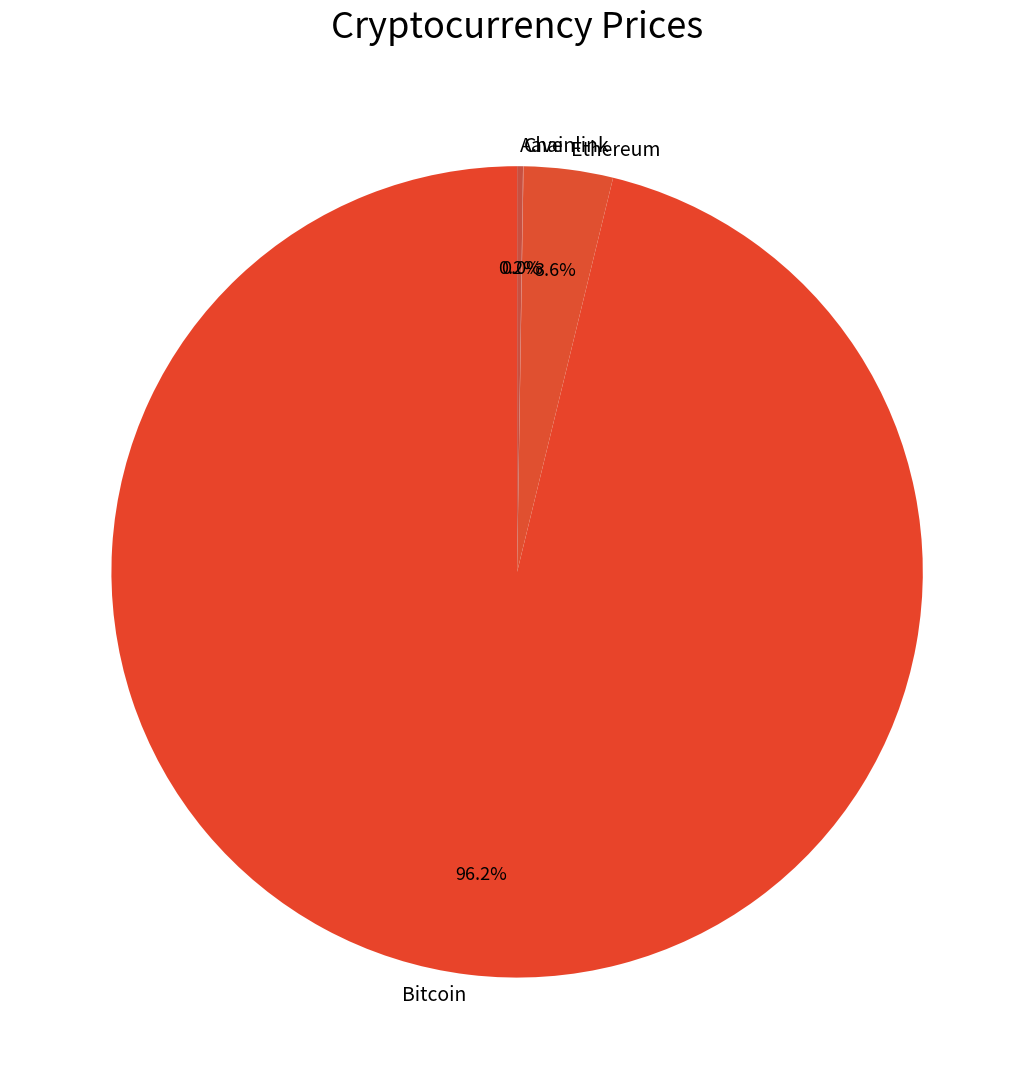

Which category has the biggest portion of the pie?

Bitcoin